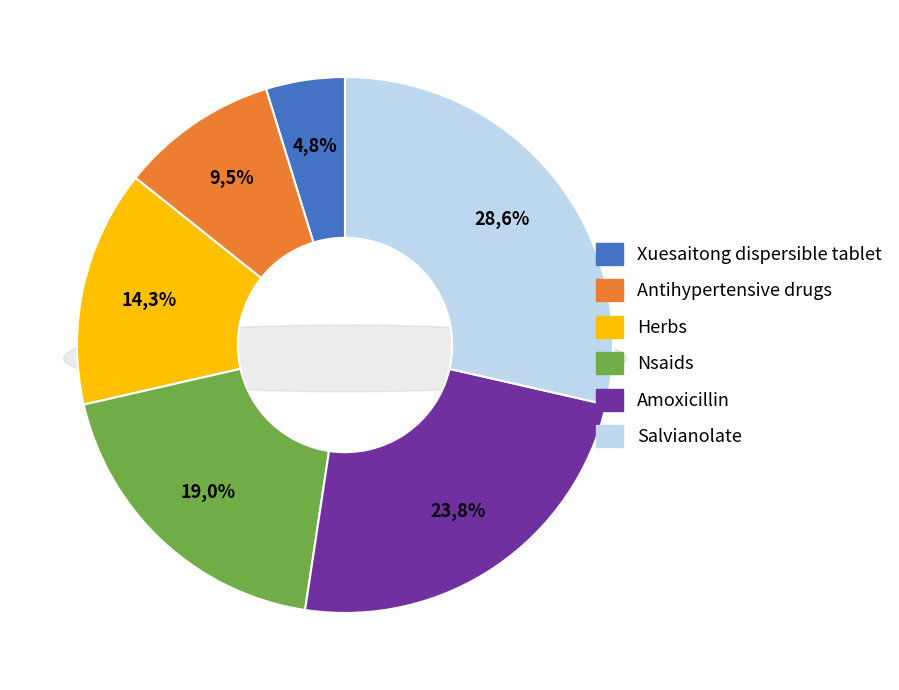

Approximately how many times larger is the value at Aspirin, NSAIDs compared to Aspirin, Xuesaitong dispersible tablet?

4.0